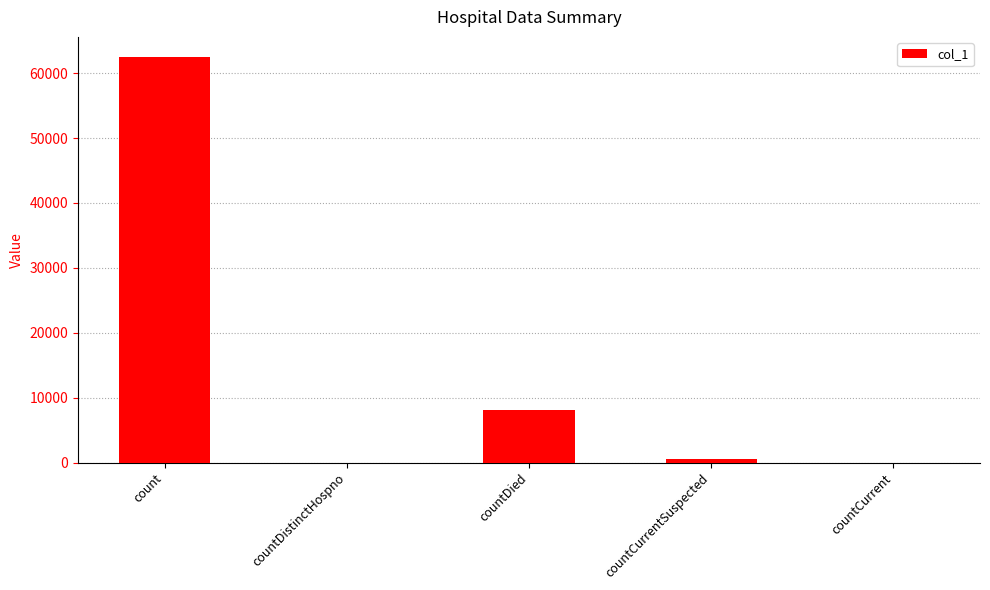

Between count and countDied, which is larger?

count